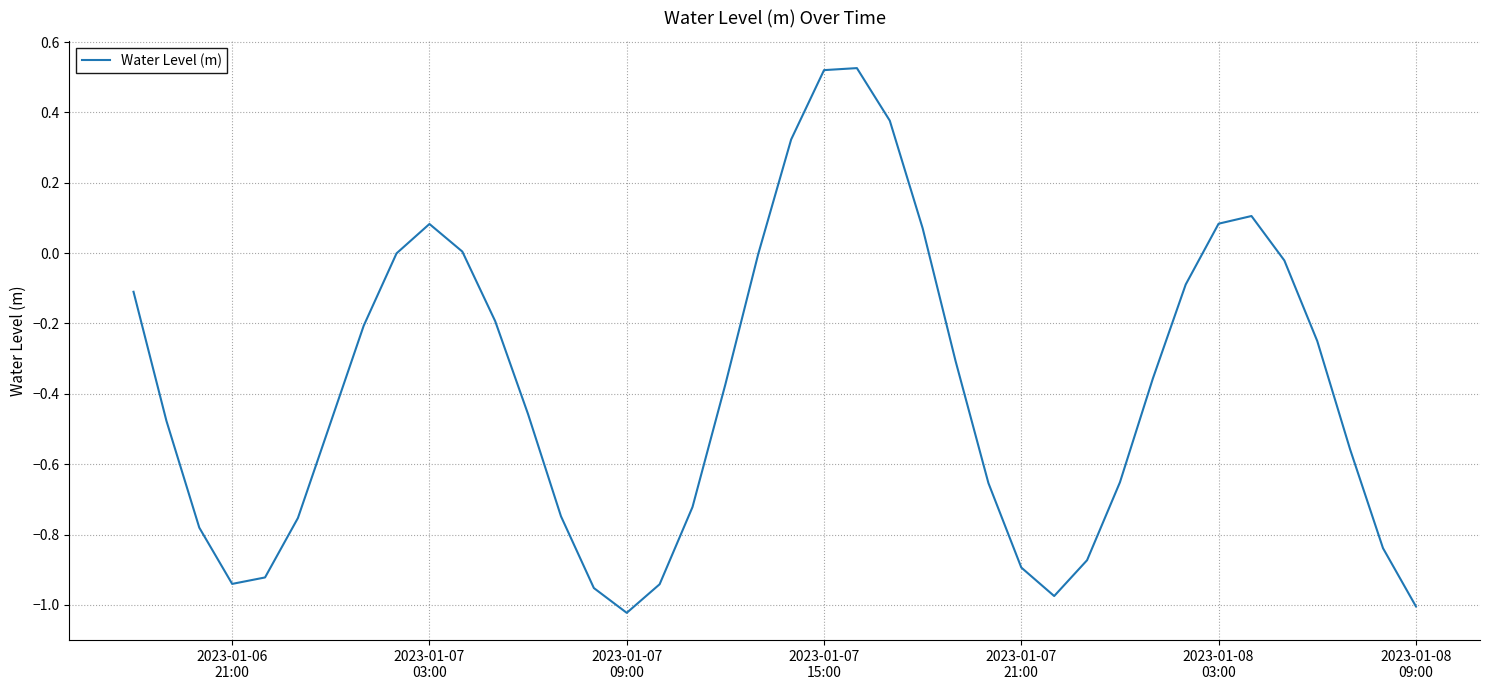

What is the difference between the maximum and minimum values?

1.5